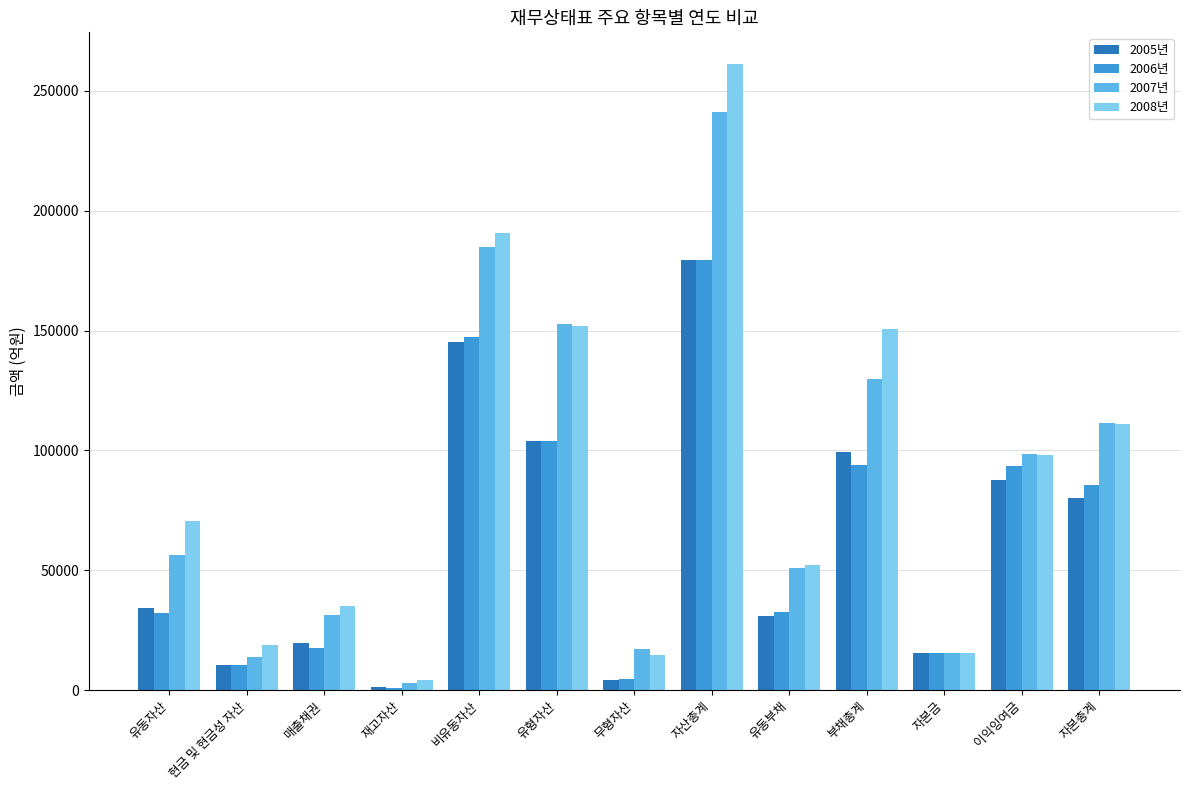

How many groups of bars are there?

13